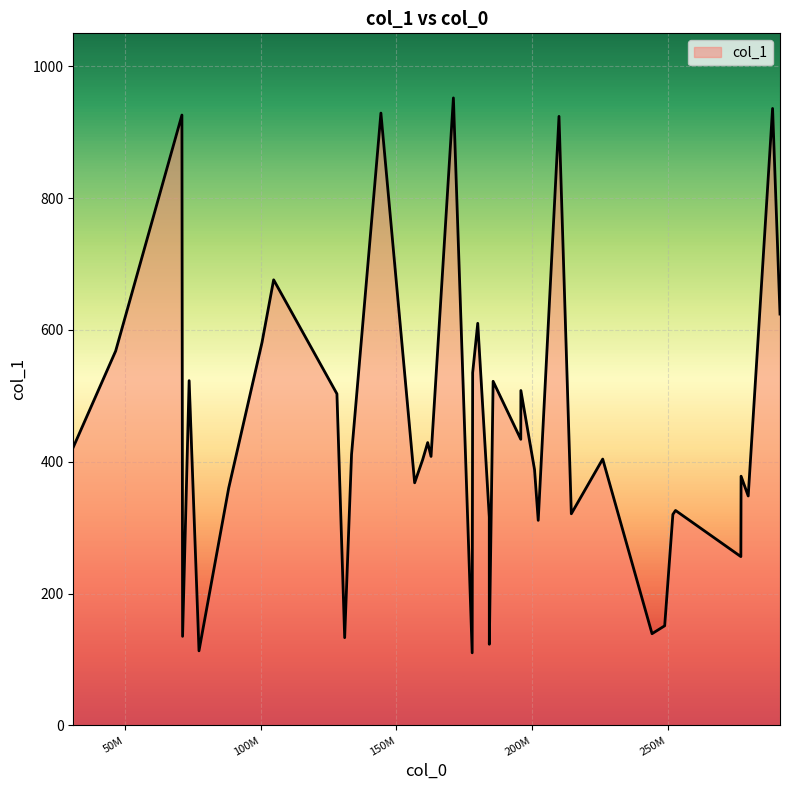

What is the greatest value displayed?

952